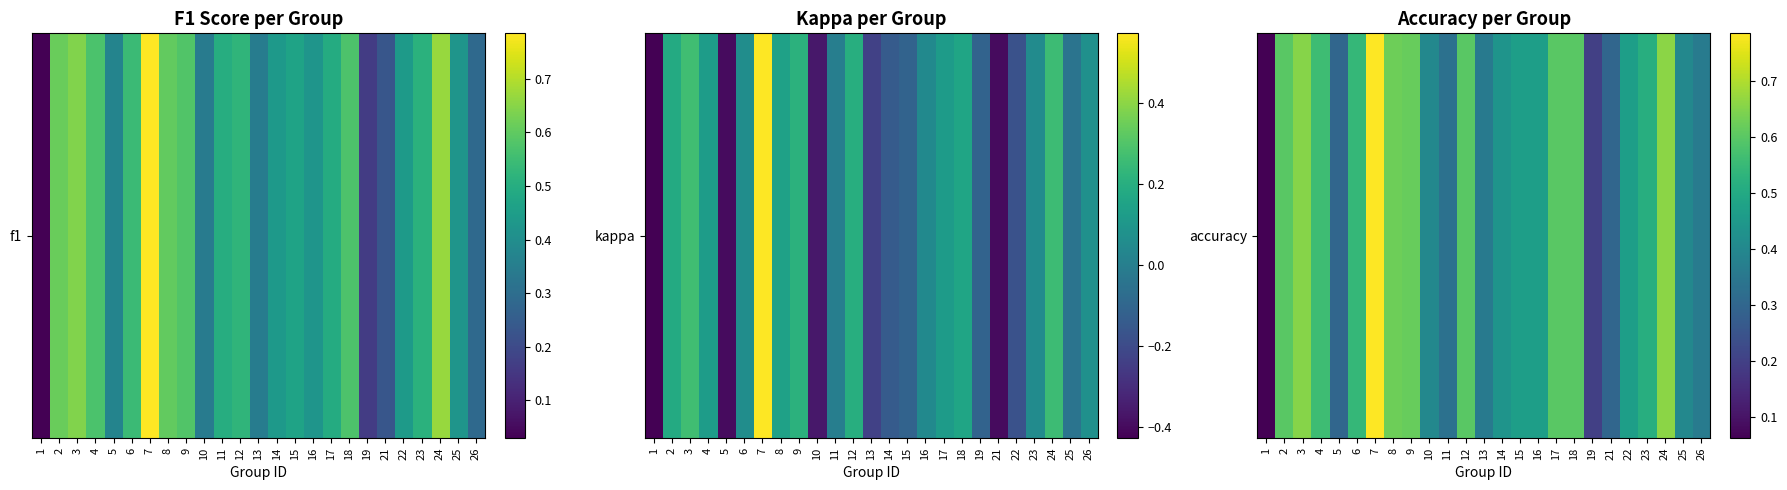

How many series are shown in this chart?

1